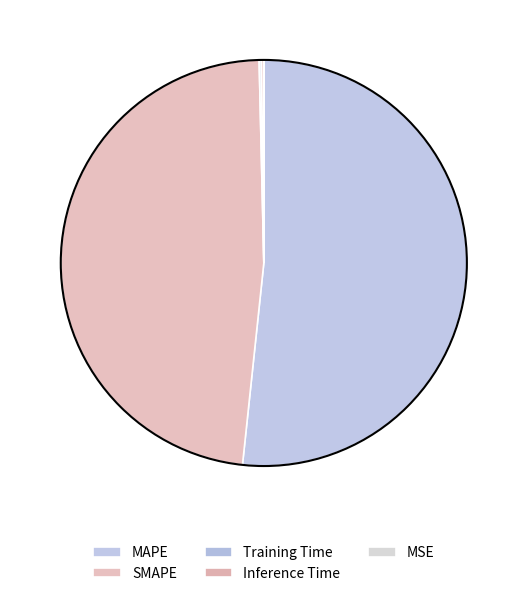

What portion of the pie excludes MSE?

100.0%